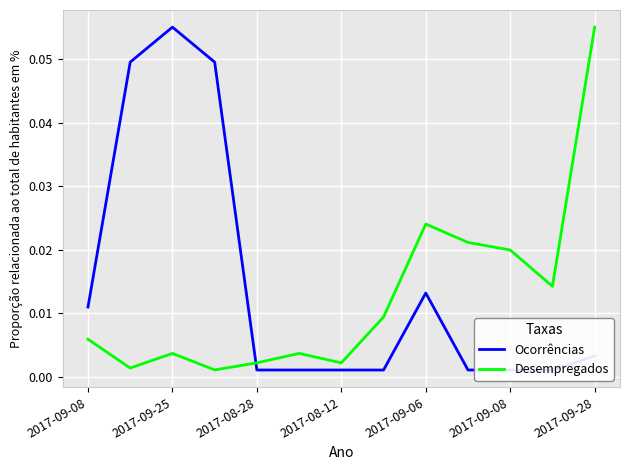

True or false: Desempregados and Ocorrências intersect in this chart.

True